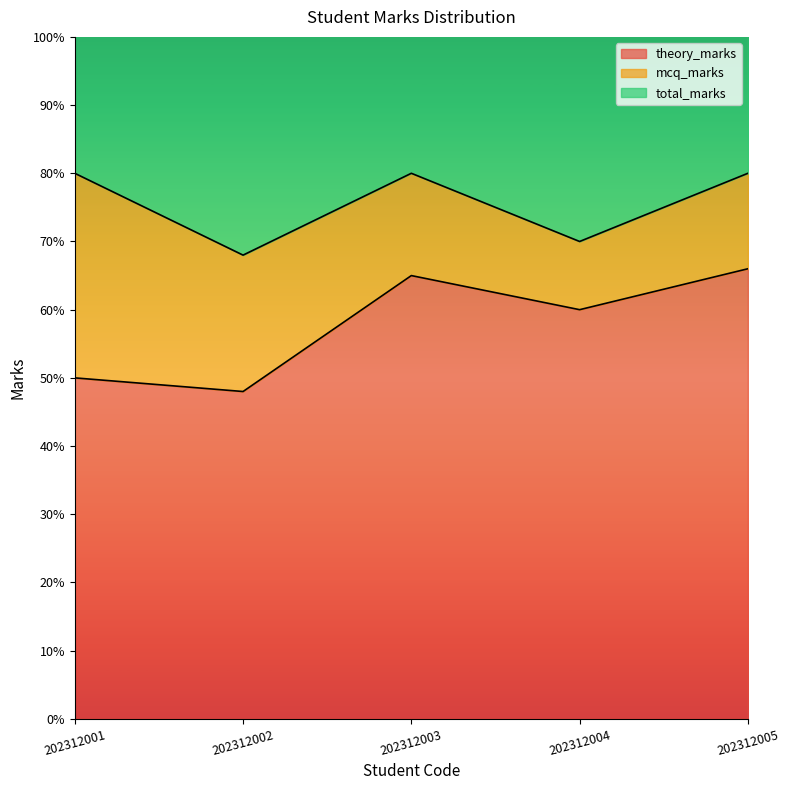

What is the greatest value displayed?

80